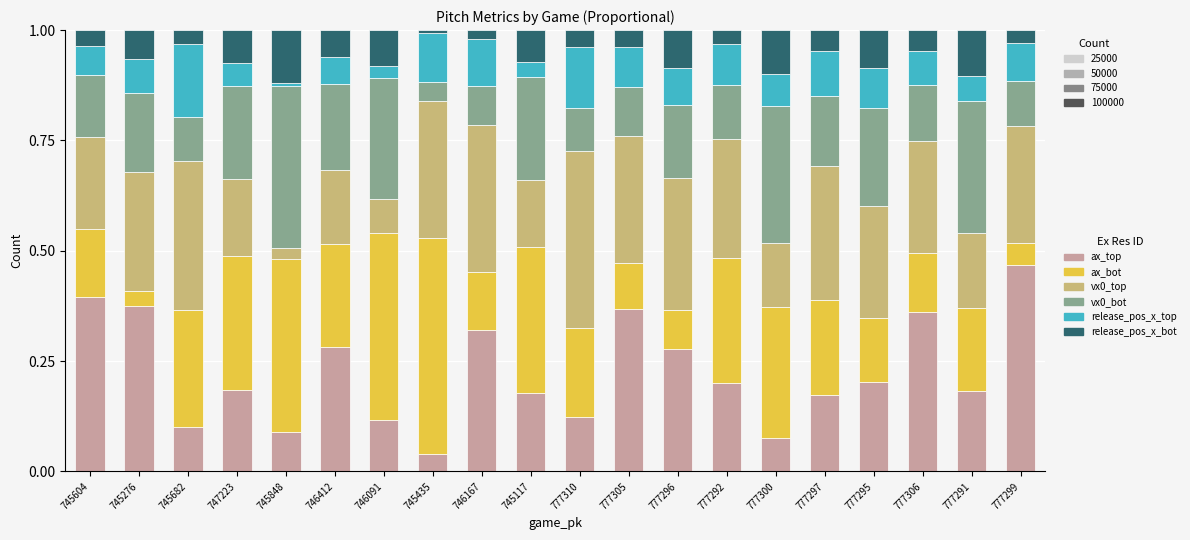

How many categories are shown in the chart?

20